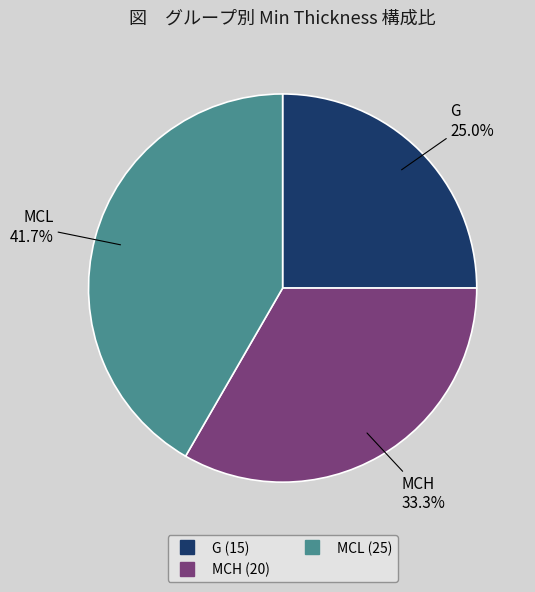

How many segments does this pie chart have?

3